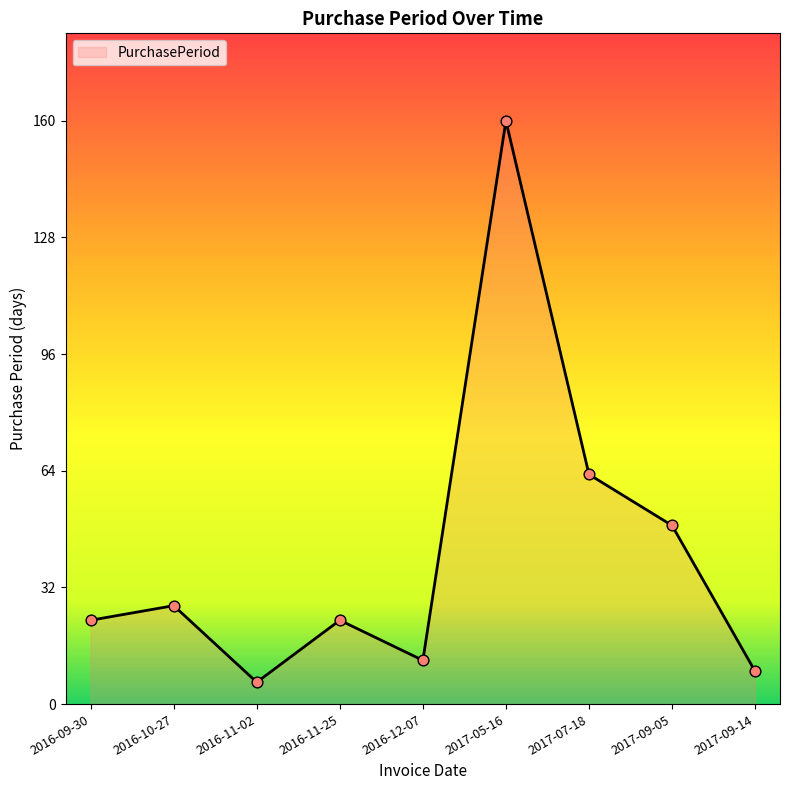

What is the change in value from 2016-12-07 to 2017-09-14?

-3